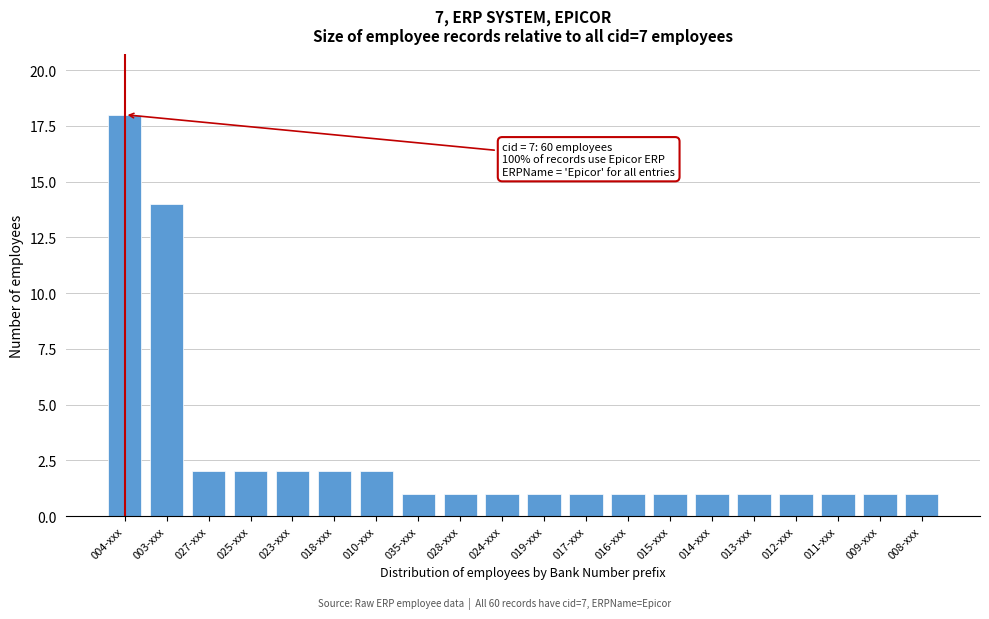

Reading right to left, what are all the values shown in this chart?

1	1	1	1	1	1	1	1	1	1	1	1	1	2	2	2	2	2	14	18